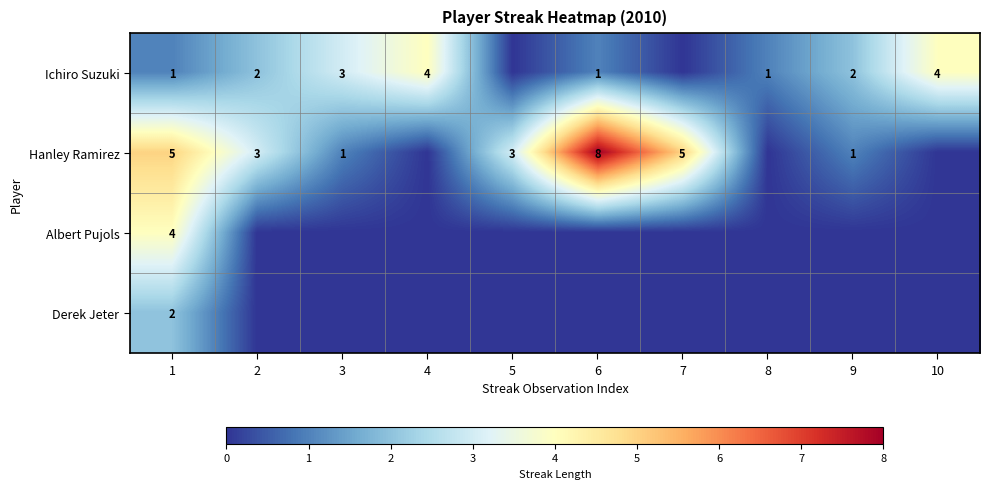

The value of Ichiro Suzuki at 9 is 2. True or false?

True